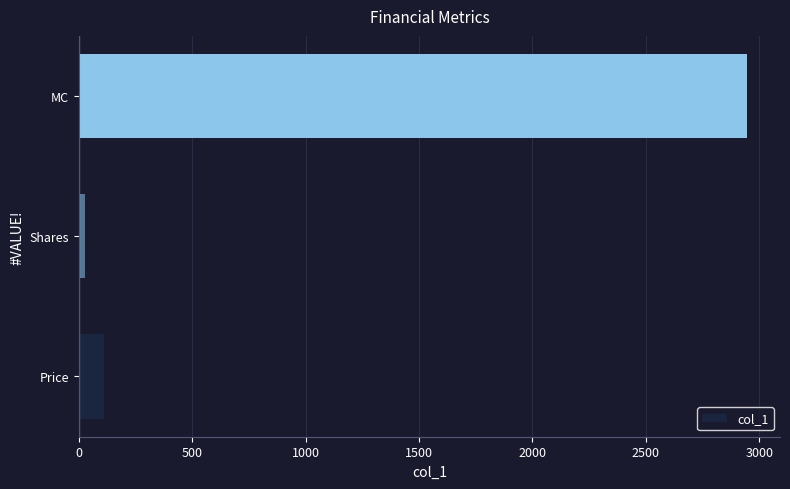

True or false: the data shows 2944.5 at MC.

True